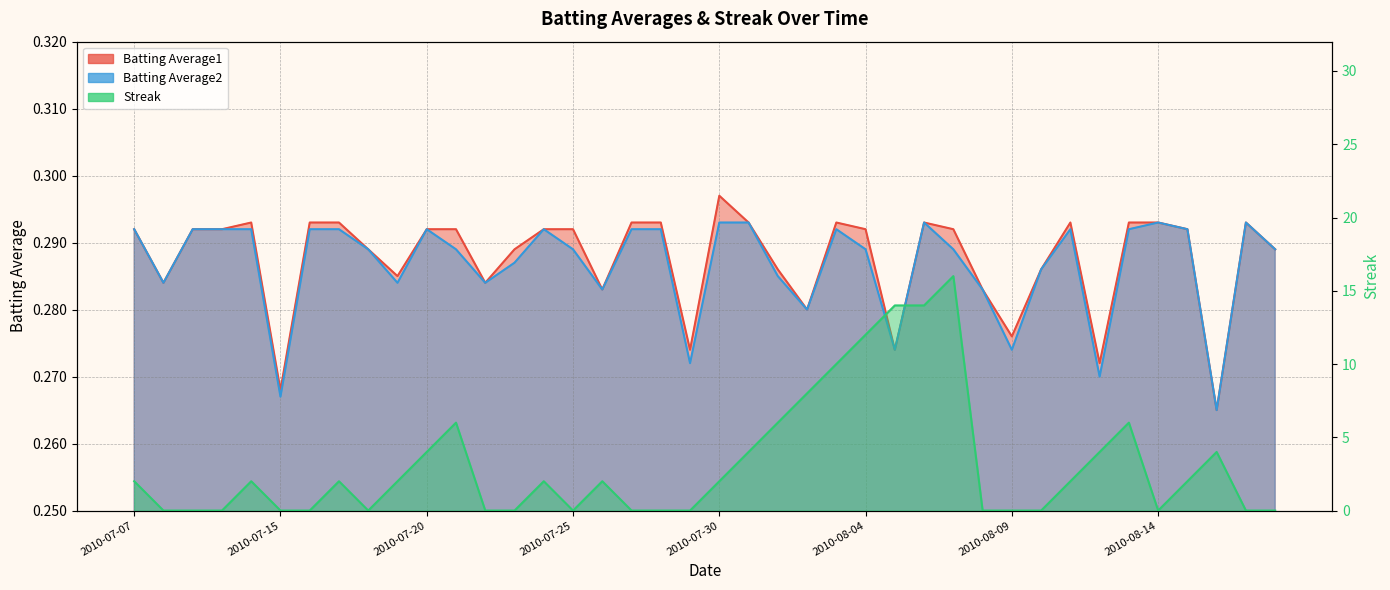

Which series has the largest total across all categories?

Streak